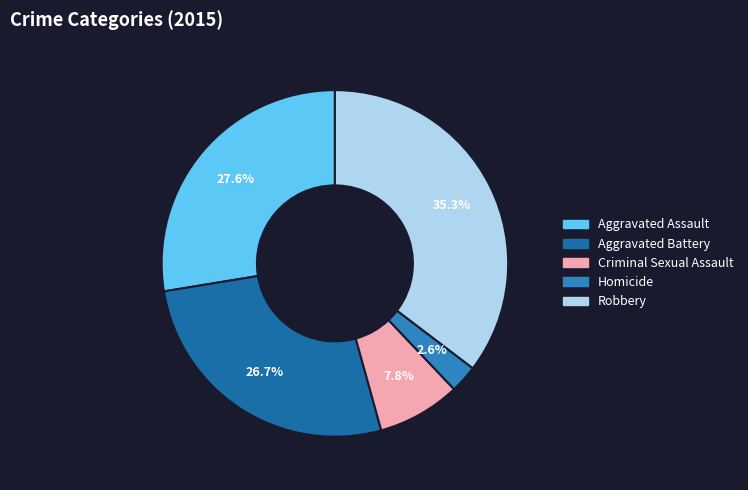

What percentage is the Robbery slice, to the nearest percent?

35%